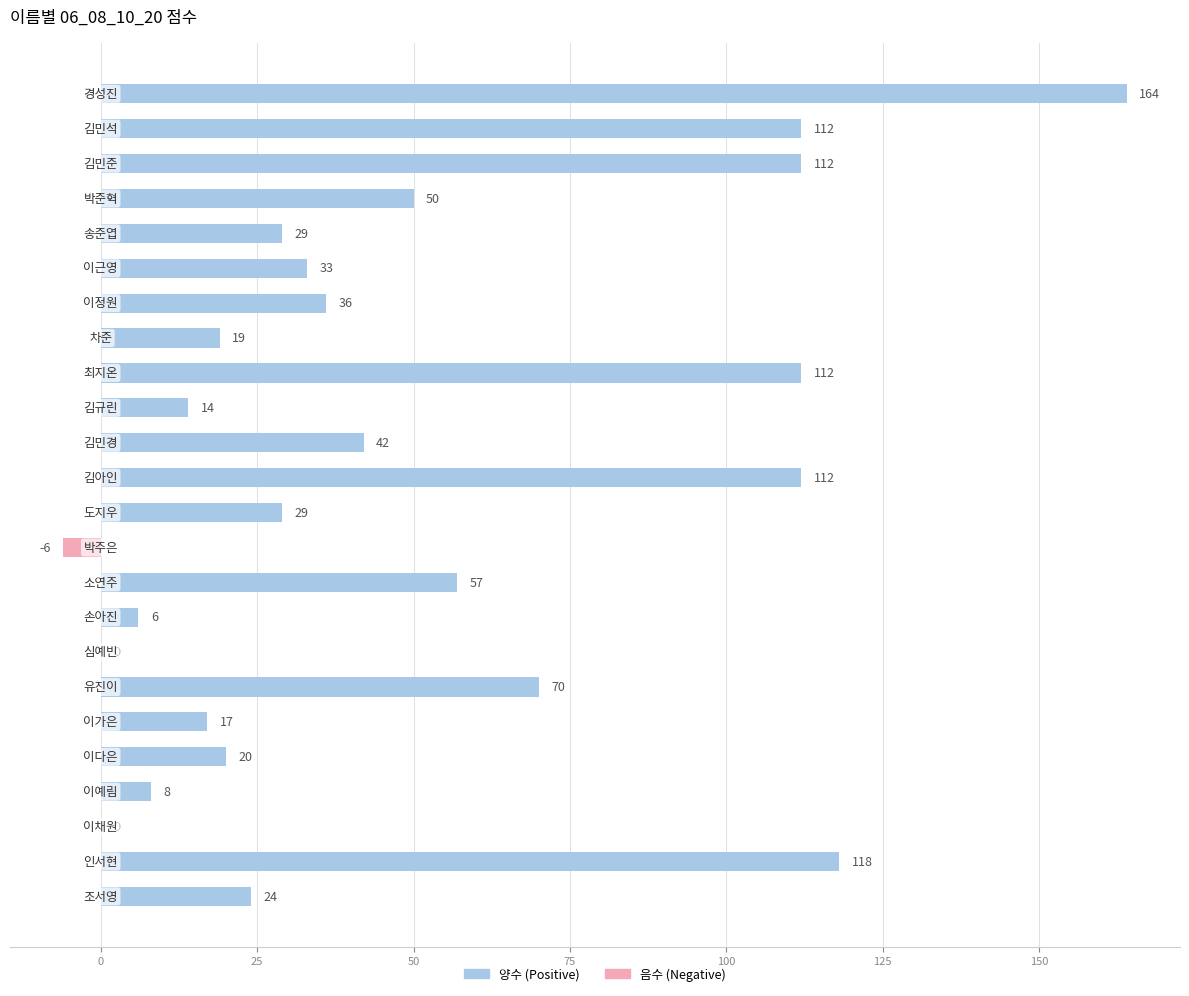

What is the maximum value shown in the chart?

164